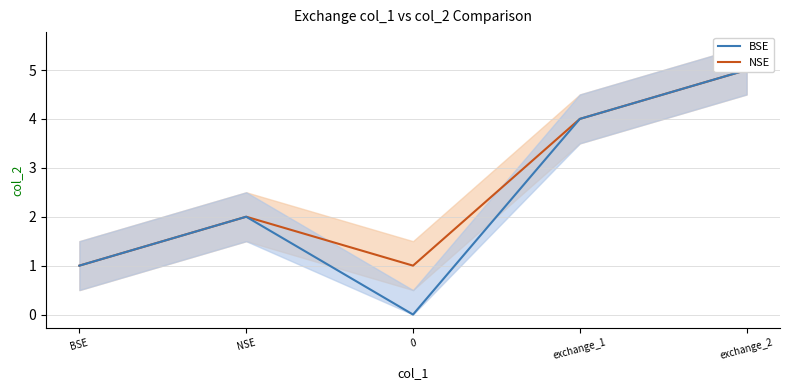

In NSE, how many points are lower than both neighbors (excluding endpoints)?

1